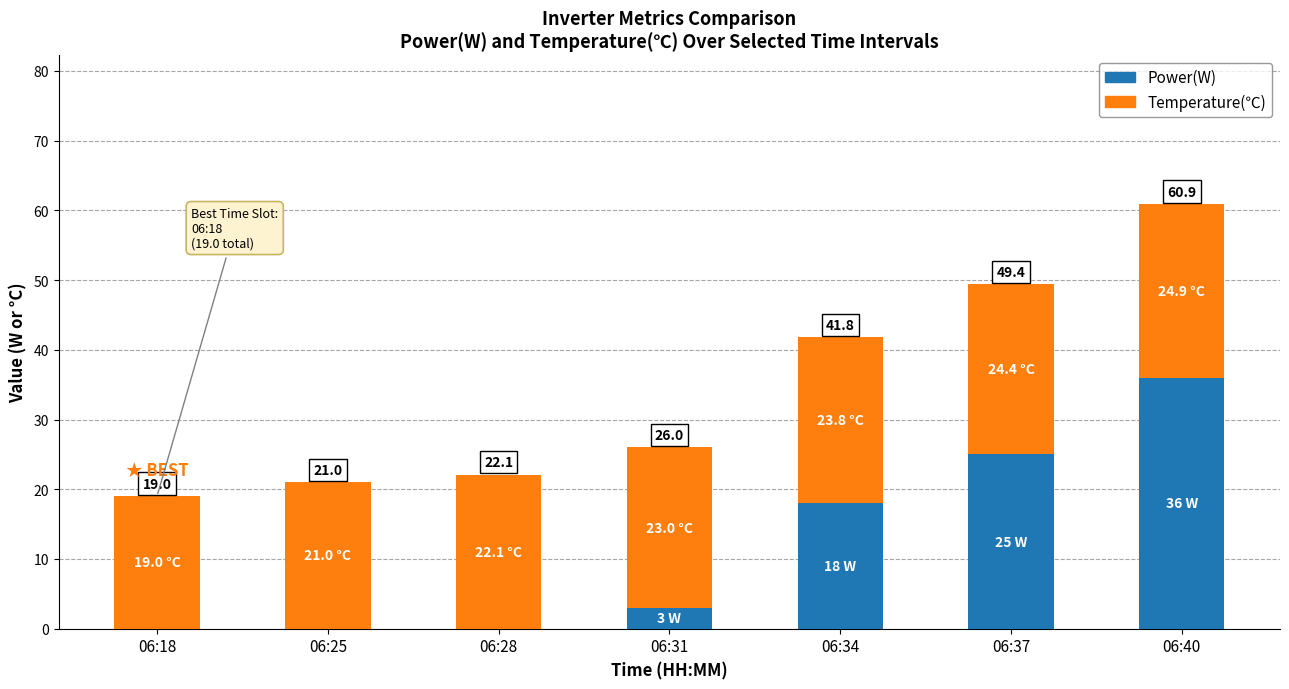

At which label is Temperature(℃) closest to 21?

06:25